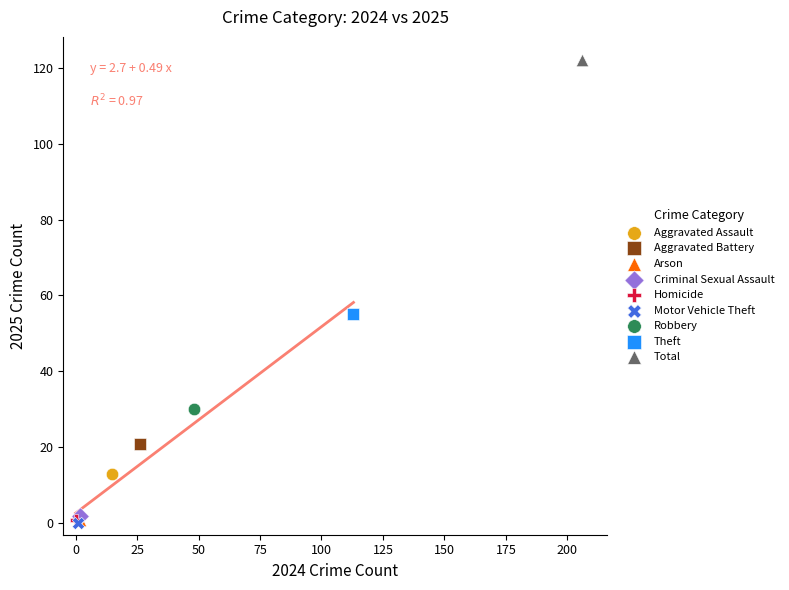

Which series reaches the maximum Y coordinate?

Total